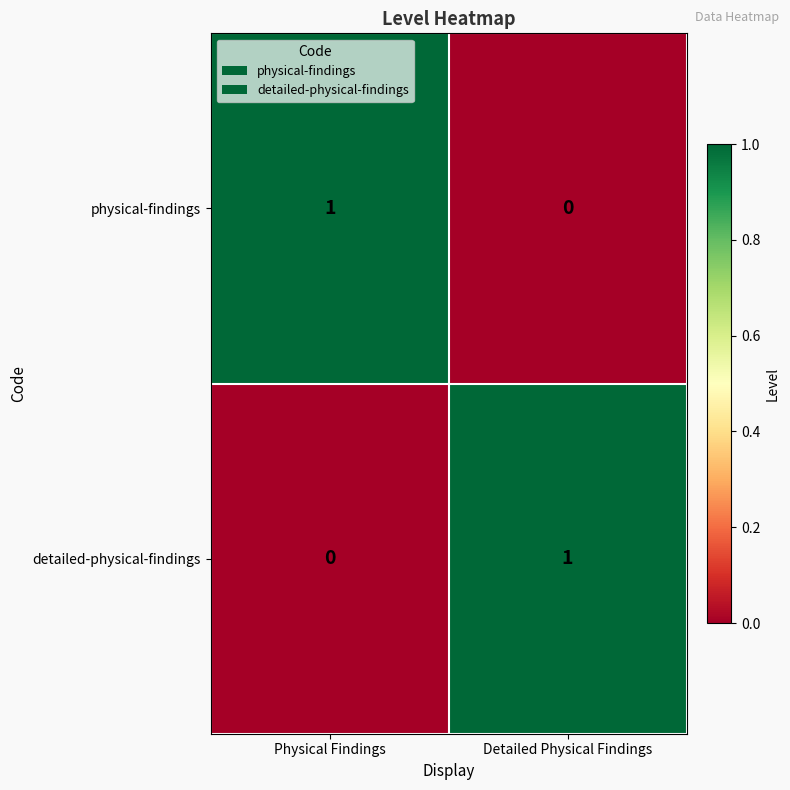

Which category has the lowest value in the physical-findings series?

Detailed Physical Findings